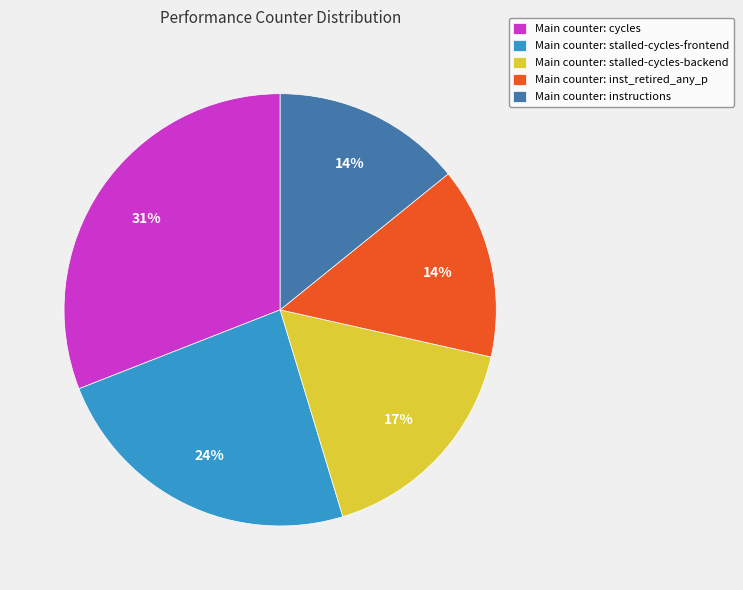

What is the largest slice in the pie chart?

Main counter: cycles